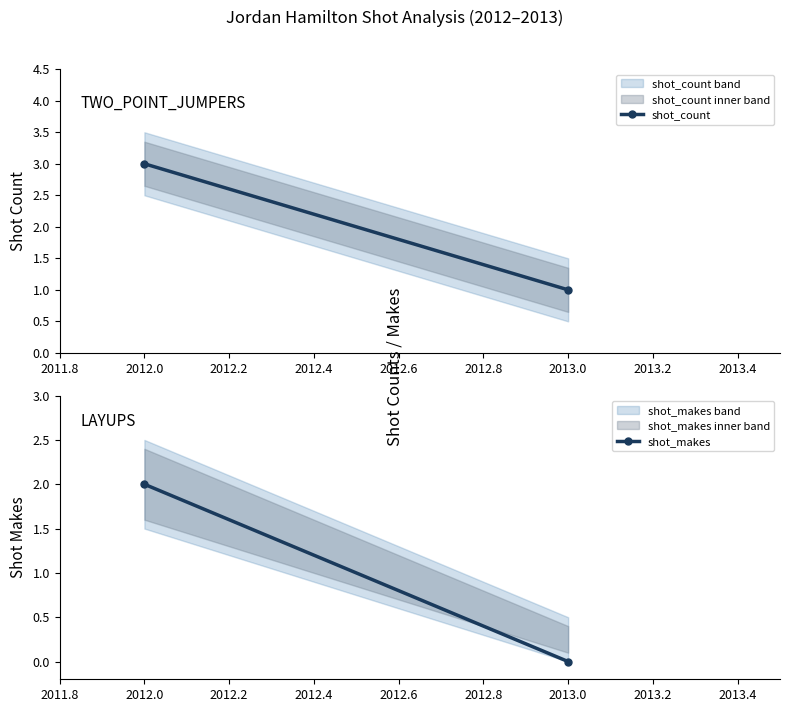

How many data points does each series have?

2